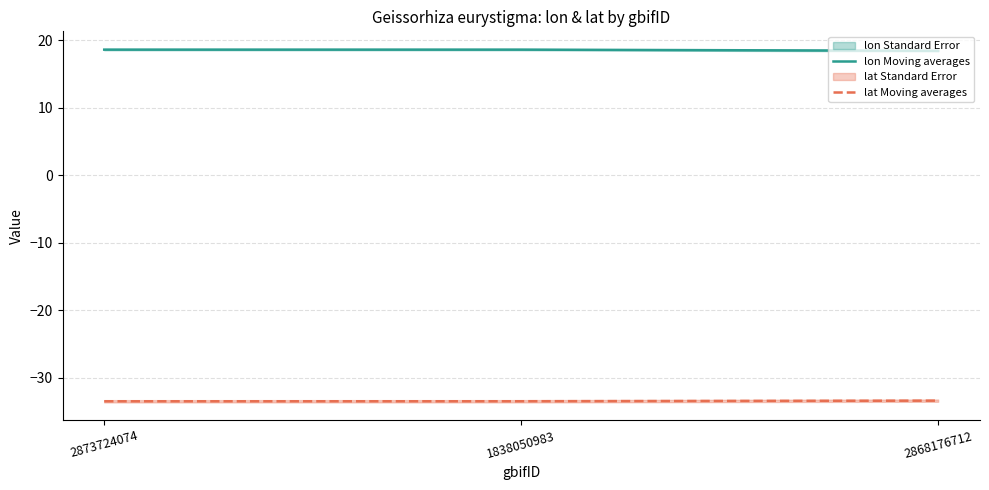

What is the value of the lon Moving averages point at the 3rd from the left?

18.4